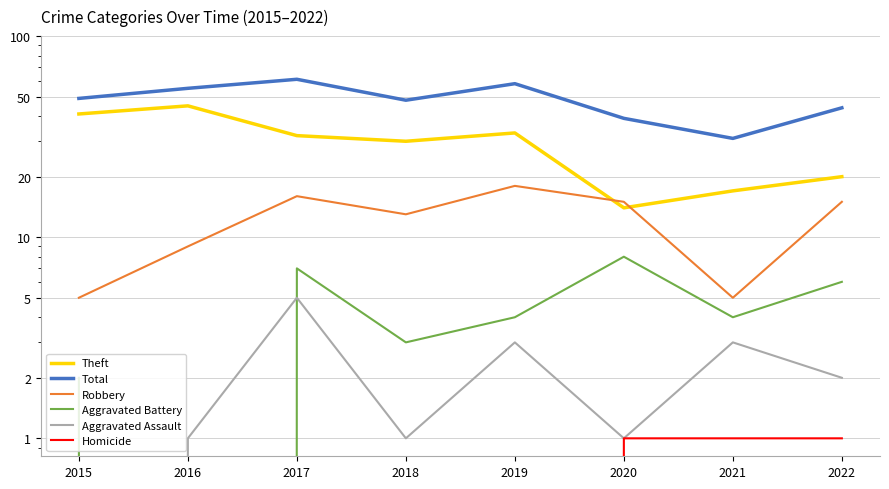

Reading left to right, extract all data points from this chart.

Theft: 2015=41	2016=45	2017=32	2018=30	2019=33	2020=14	2021=17	2022=20
Total: 2015=49	2016=55	2017=61	2018=48	2019=58	2020=39	2021=31	2022=44
Robbery: 2015=5	2016=9	2017=16	2018=13	2019=18	2020=15	2021=5	2022=15
Aggravated Battery: 2015=2	2016=0	2017=7	2018=3	2019=4	2020=8	2021=4	2022=6
Aggravated Assault: 2015=0	2016=1	2017=5	2018=1	2019=3	2020=1	2021=3	2022=2
Homicide: 2015=0	2016=0	2017=0	2018=0	2019=0	2020=1	2021=1	2022=1